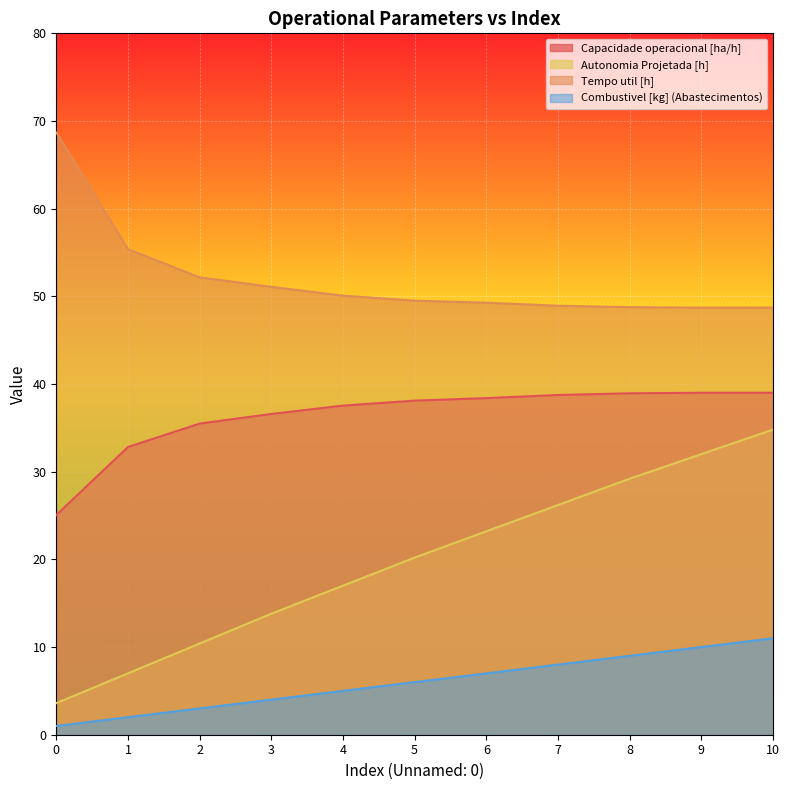

What is the sum of all Combustivel [kg] values?

66.0